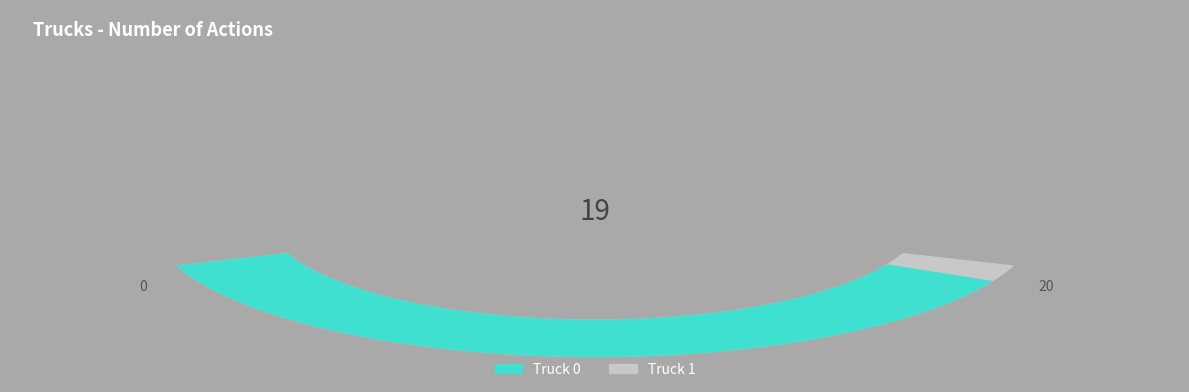

Is it true that Truck 1 is 5% of the pie?

True